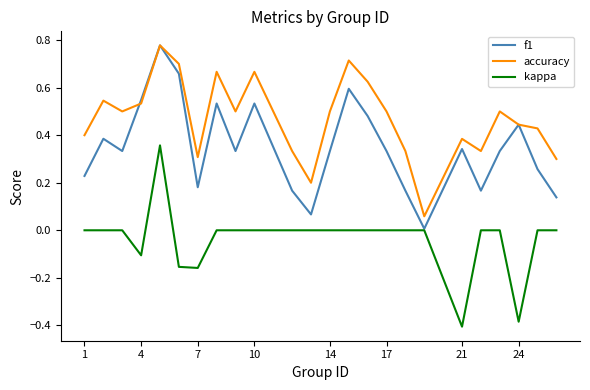

Which series has the largest total across all categories?

accuracy